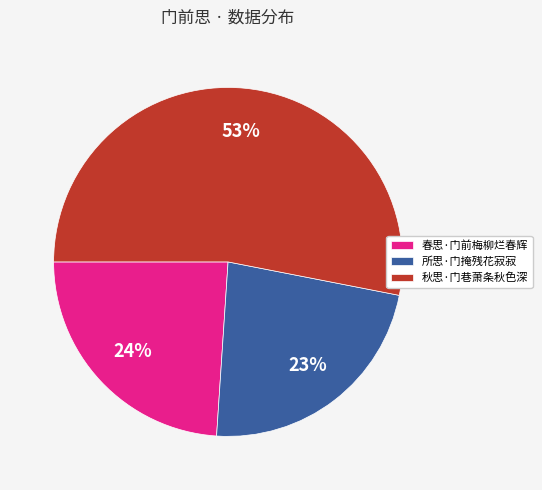

To the nearest percent, what is the difference between the 春思·门前梅柳烂春辉 and 秋思·门巷萧条秋色深 slice percentages?

29%